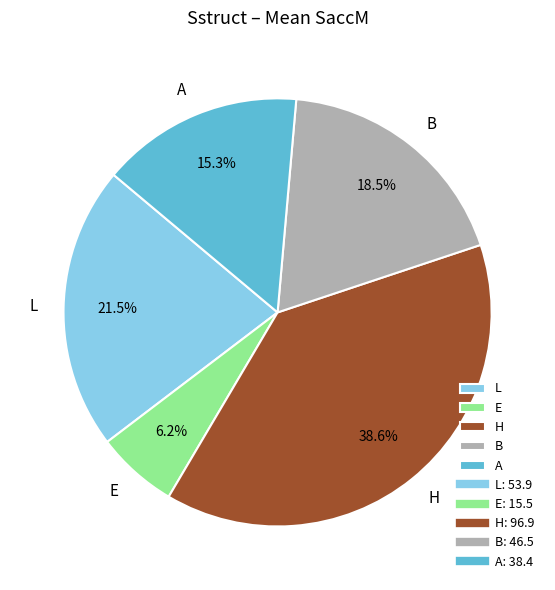

What percentage do B and L together represent?

40.0%